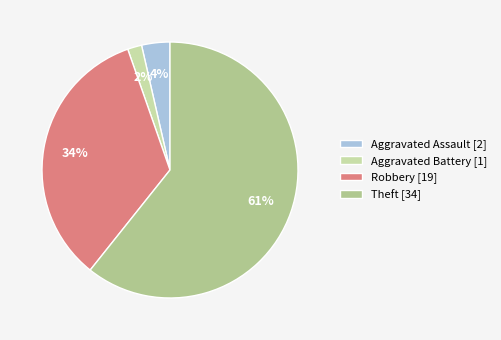

How many segments does this pie chart have?

4